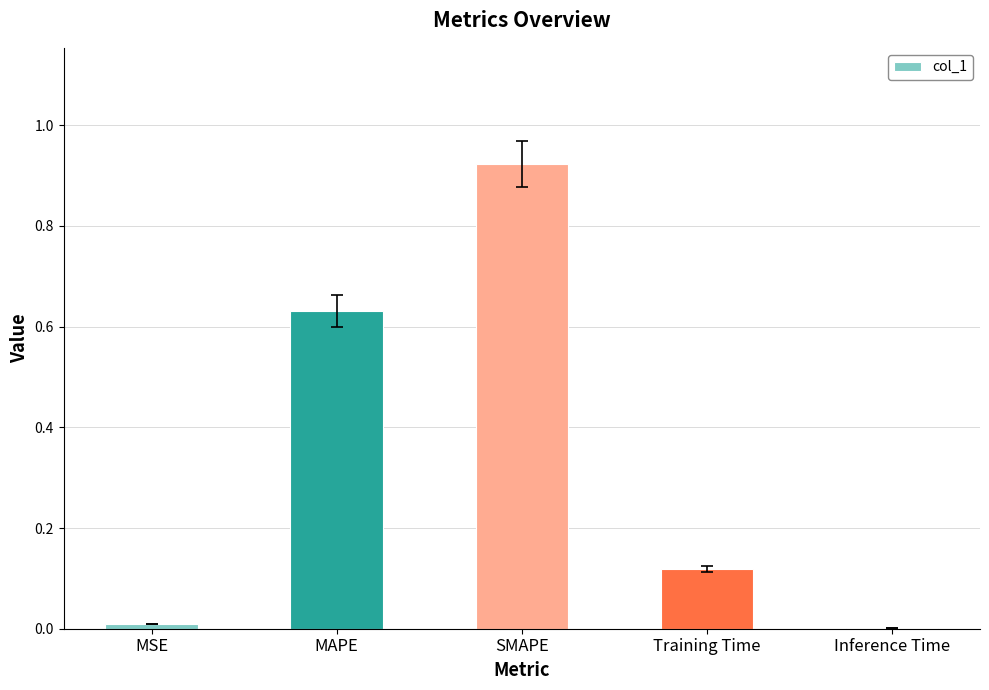

Are the bars horizontal?

No